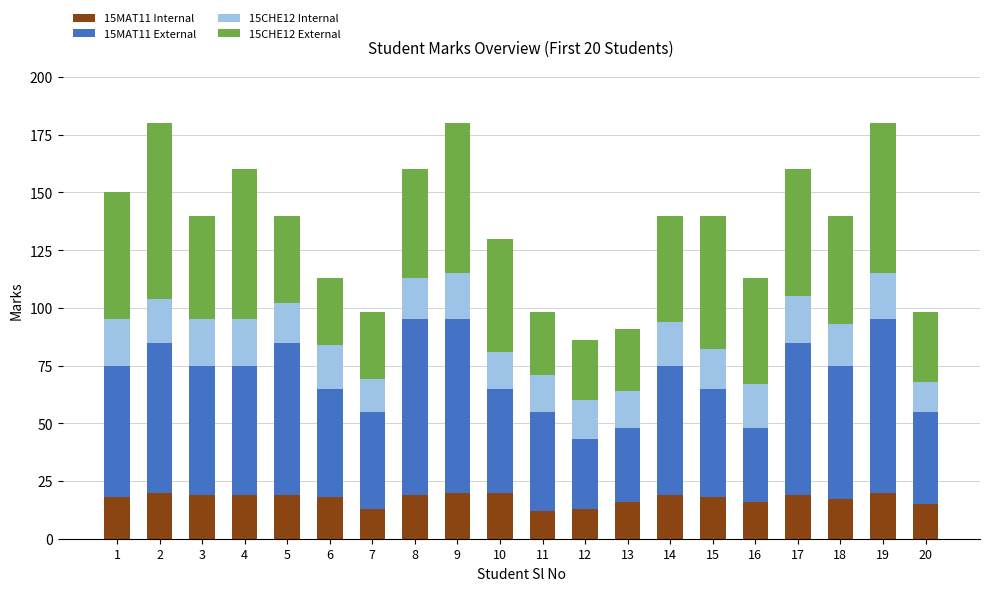

What is the total value across all series at 6?

113